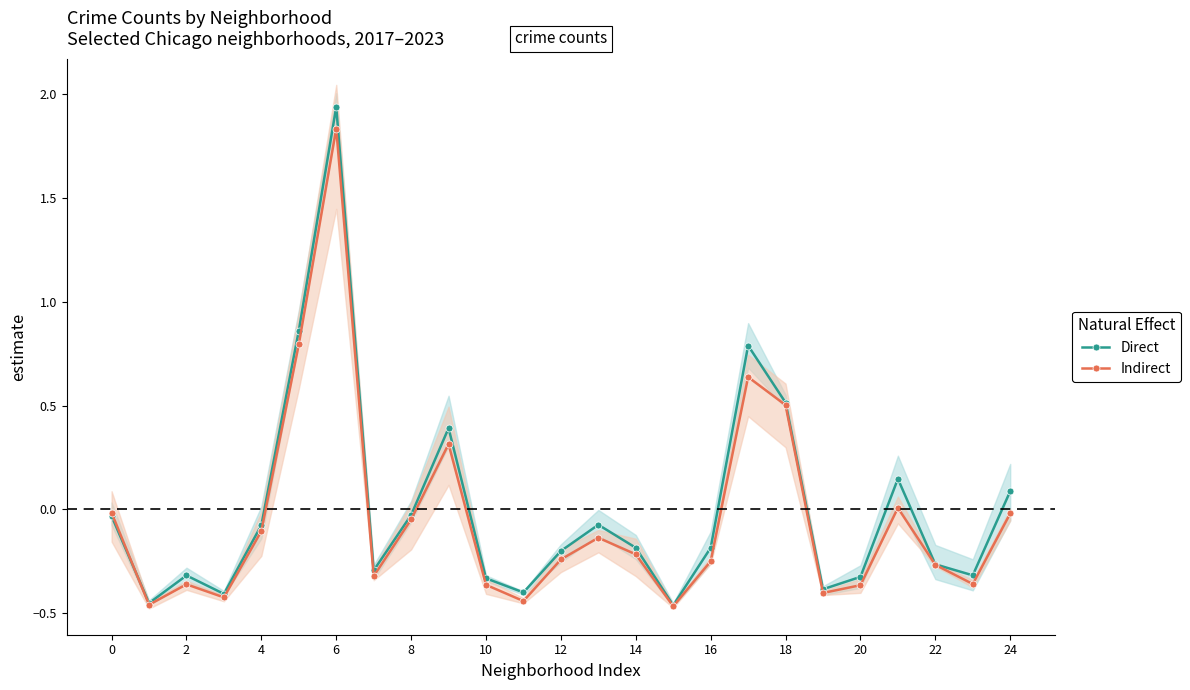

Which series changed the most between 14 and 15?

Direct